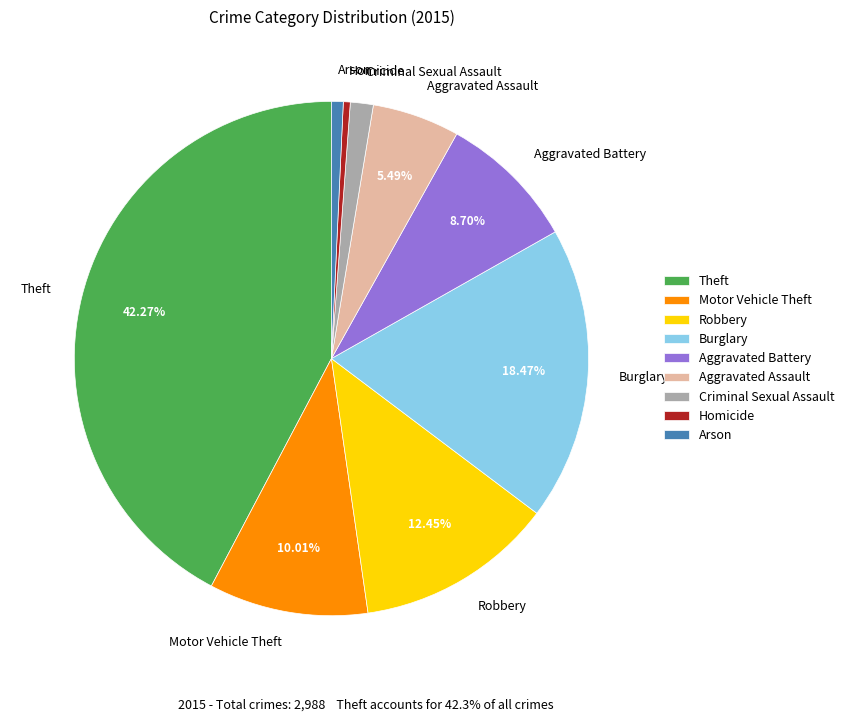

What is the largest slice in the pie chart?

Theft